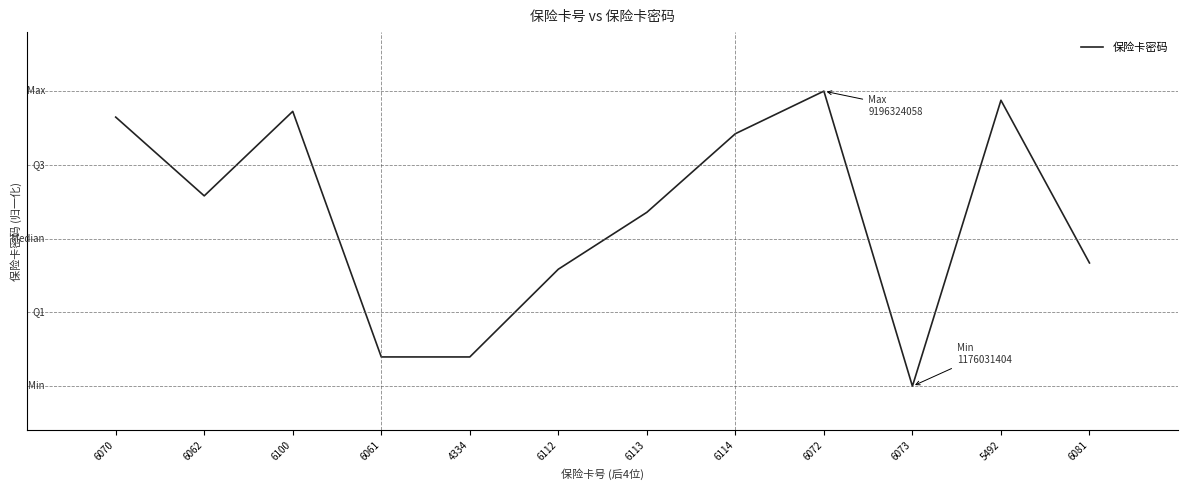

What is the value of the 1st point from the left?

0.9